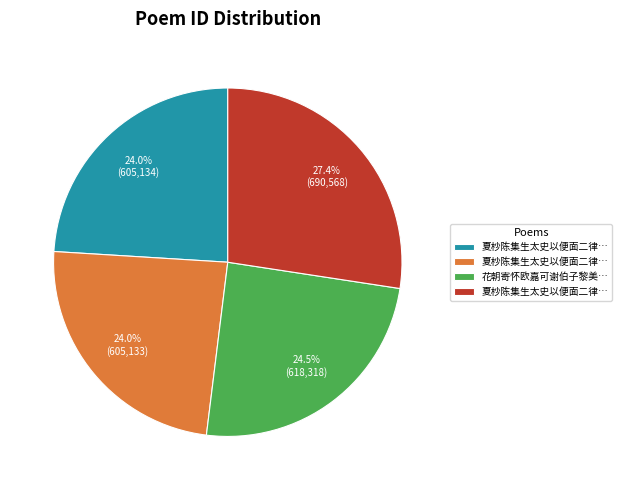

Is there any slice that represents more than half of the pie?

No